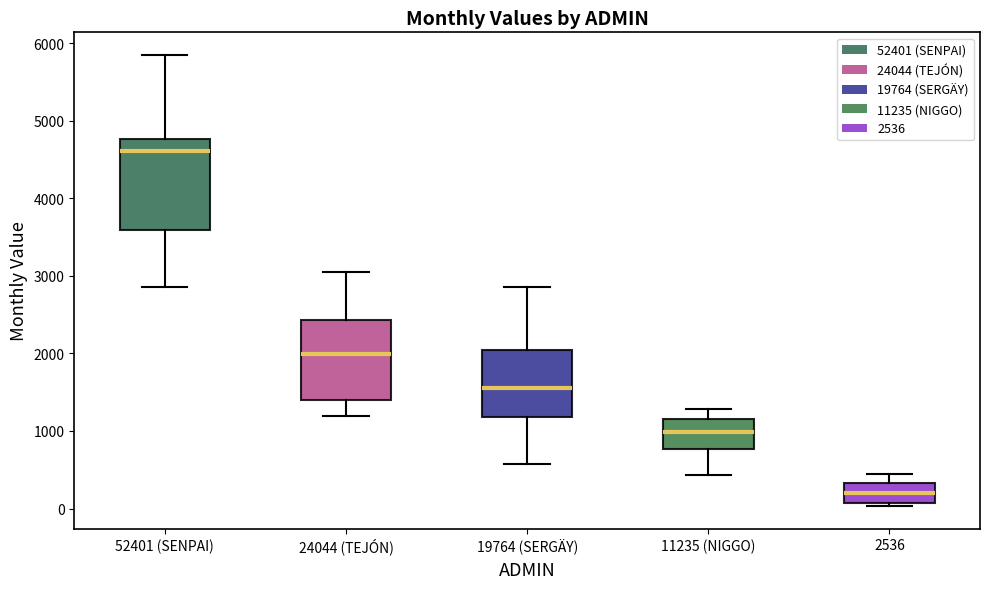

Which box is the tallest, from its lower edge to its upper edge?

52401 (SENPAI)